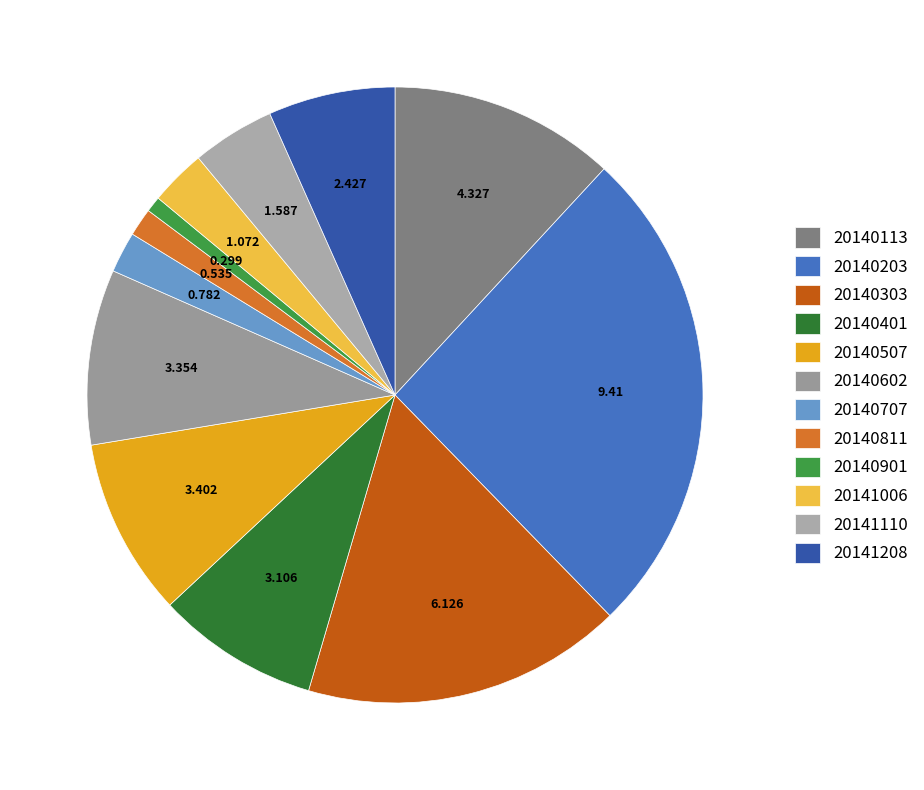

How many slices are in this pie chart?

12